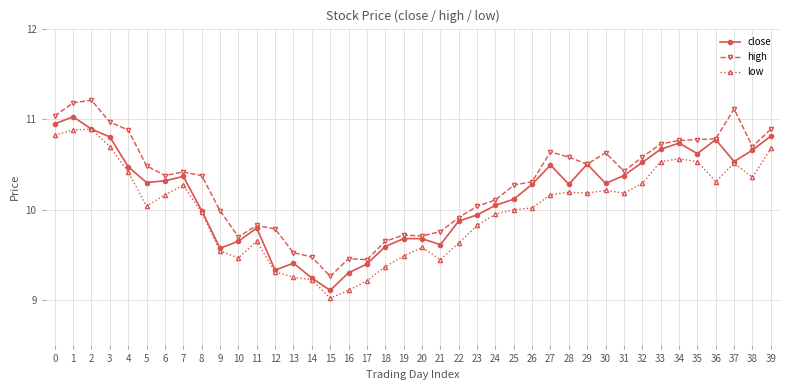

Which series changed the most between 13 and 23?

low